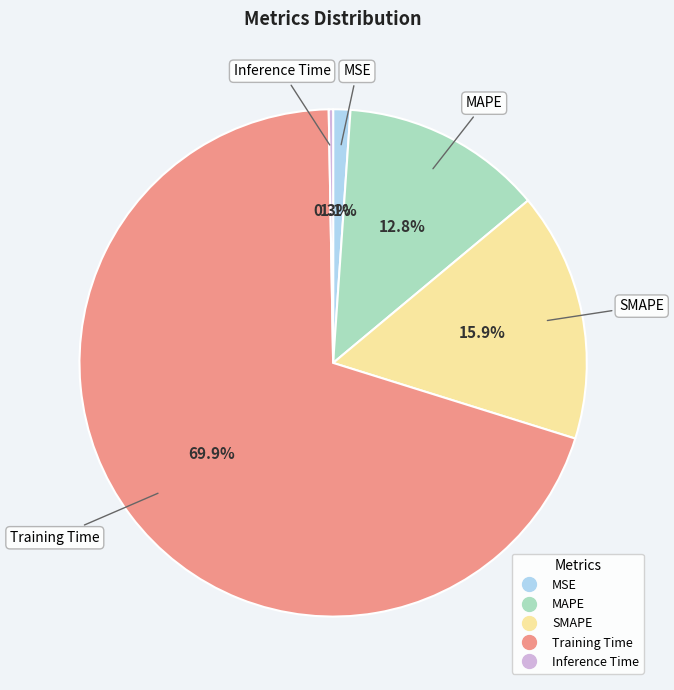

Which category has the biggest portion of the pie?

Training Time